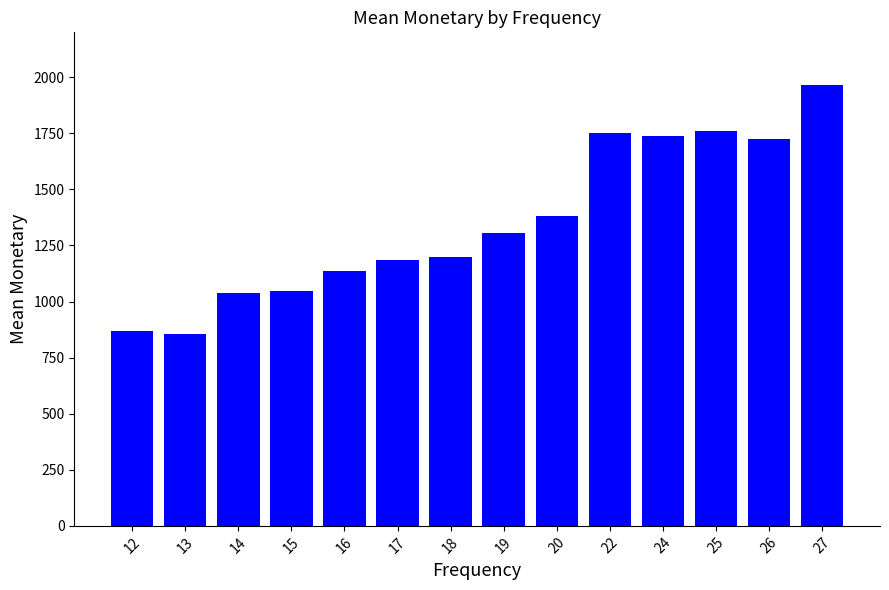

Count the number of data series in this chart.

1